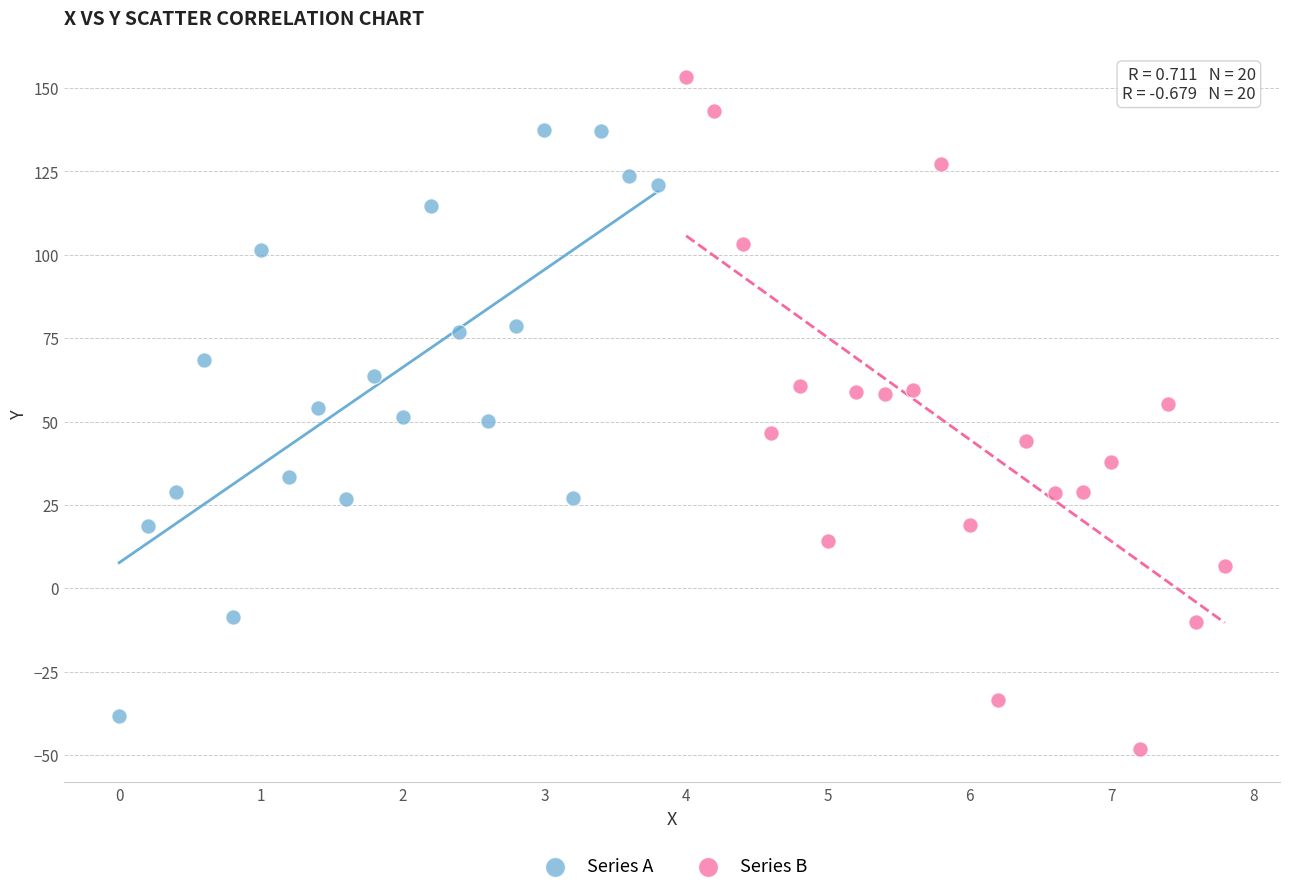

Which series reaches the minimum Y coordinate?

Series B